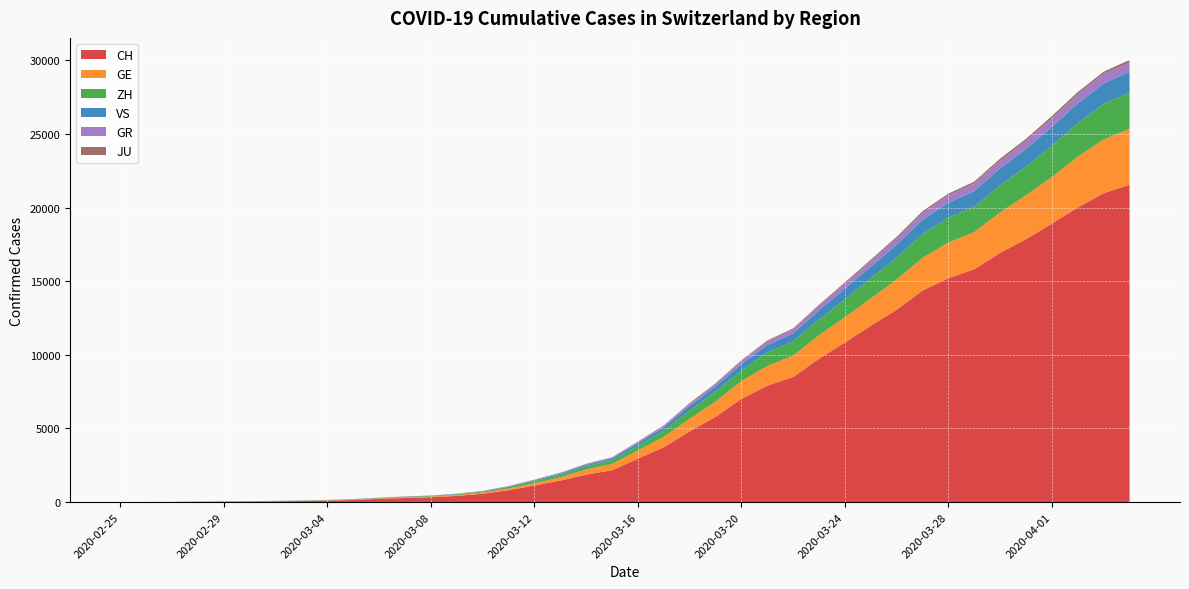

Reading right to left, what are all the values shown in this chart?

CH: 21554	20978	20005	18915	17852	16928	15809	15207	14367	13064	11975	10838	9735	8498	7904	7014	5788	4801	3722	2954	2160	1866	1461	1124	806	569	419	327	280	219	142	97	69	50	36	30	20	8	4	0
GE: 3788	3650	3445	3160	2984	2743	2530	2419	2215	2057	1856	1717	1600	1445	1342	1204	1035	857	705	551	430	347	225	154	113	79	60	45	43	30	20	16	14	11	10	9	5	1	1	0
ZH: 2450	2417	2289	2125	1936	1848	1722	1690	1616	1489	1357	1213	1067	978	919	711	679	568	429	326	250	218	163	140	101	62	49	40	34	29	23	15	13	10	7	6	2	2	0	0
VS: 1418	1385	1334	1282	1211	1144	1055	1017	968	874	793	728	628	535	498	436	349	312	225	172	115	98	76	53	30	22	17	12	7	6	5	4	3	3	2	1	1	0	0	0
GR: 657	649	622	592	547	535	519	495	474	433	393	343	300	284	258	226	182	128	101	84	71	56	53	43	31	22	18	18	17	16	14	12	9	9	6	6	6	2	2	0
JU: 154	149	149	145	140	128	127	119	114	100	92	82	69	61	54	44	36	61	29	25	19	18	17	12	7	7	7	5	5	4	4	2	2	1	1	1	1	1	0	0